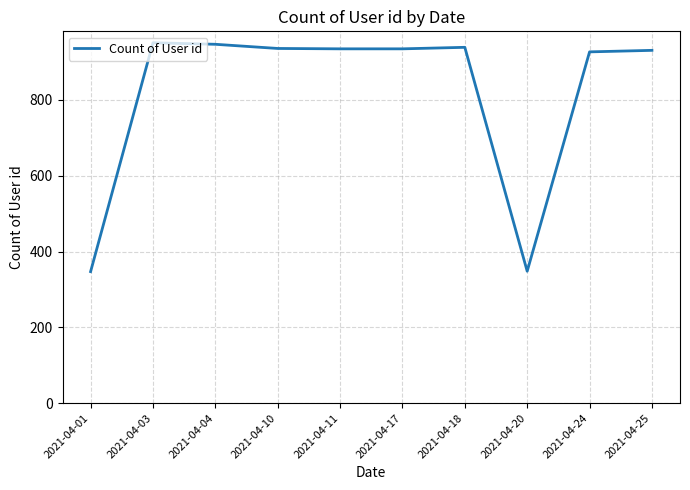

What is the change in value from 2021-04-18 to 2021-04-20?

-591